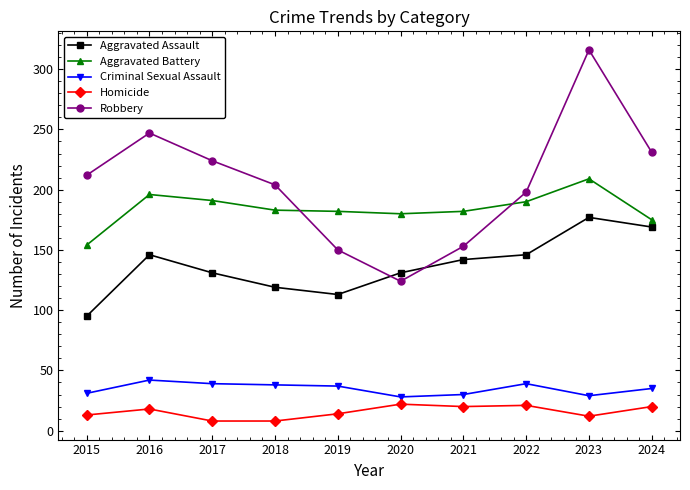

What is the approximate value of Robbery at 2016, to the nearest 50?

250